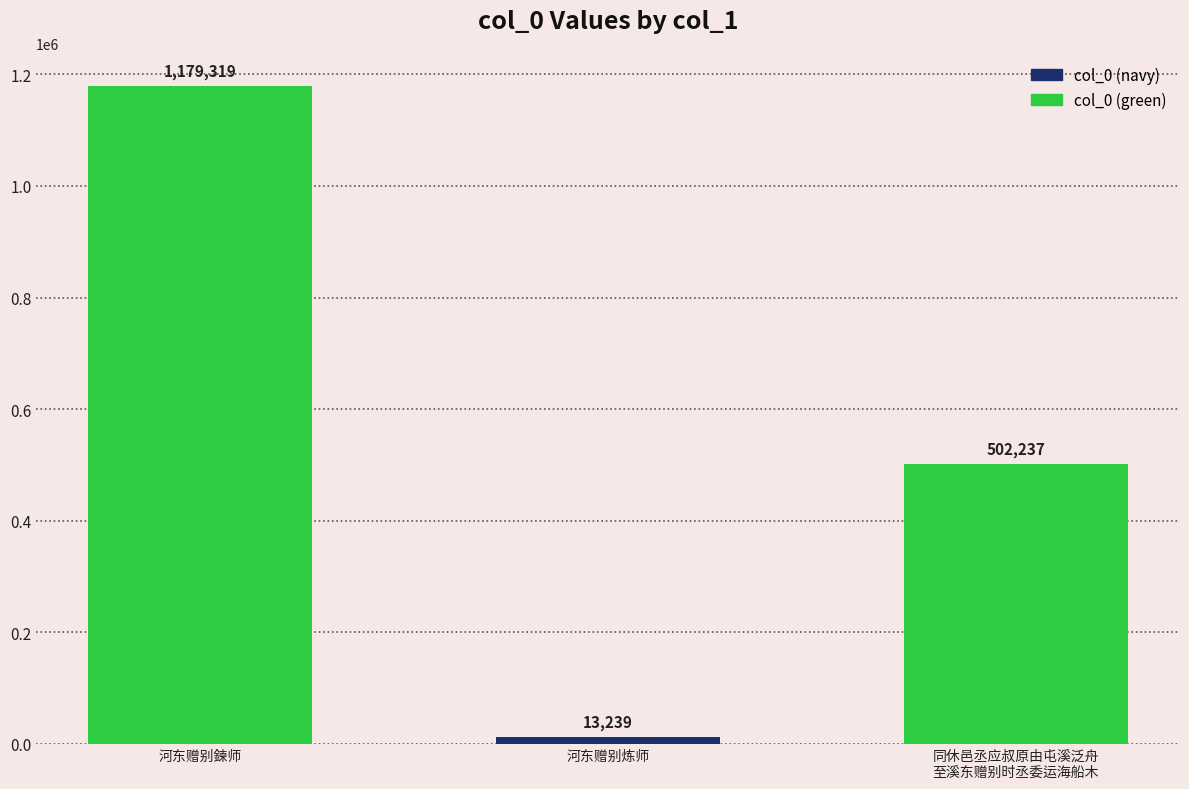

Are the bars horizontal?

No